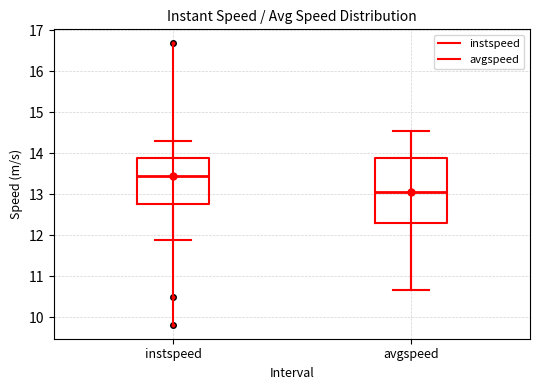

Reading left to right, read every box against the y-axis: the position of its median line, the range the box covers, and the ends of its whiskers. The values are not printed on the chart, so give them approximately, as read against the axis.

instspeed: median 13.4, box 12.8 to 13.9, whiskers 11.9 to 14.3
avgspeed: median 13.1, box 12.3 to 13.9, whiskers 10.7 to 14.6